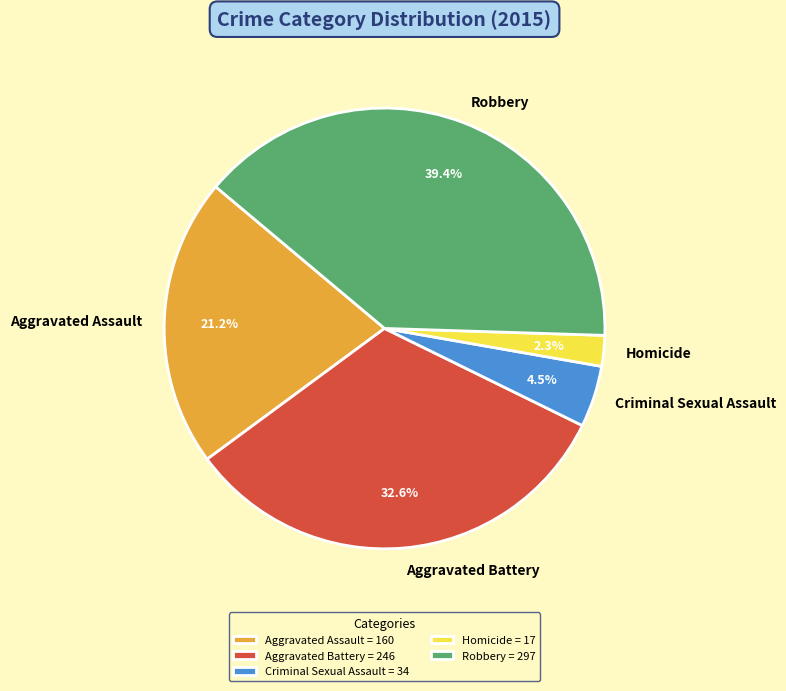

Between Aggravated Assault = 160 and Aggravated Battery = 246, which is larger?

Aggravated Battery = 246